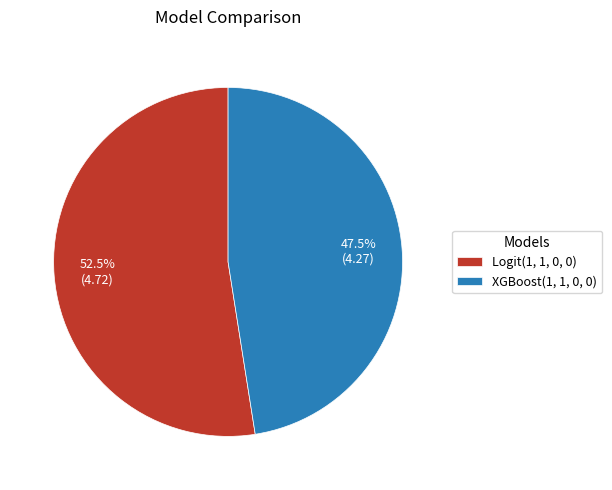

How much of the chart is everything except Logit(1, 1, 0, 0)?

47.5%